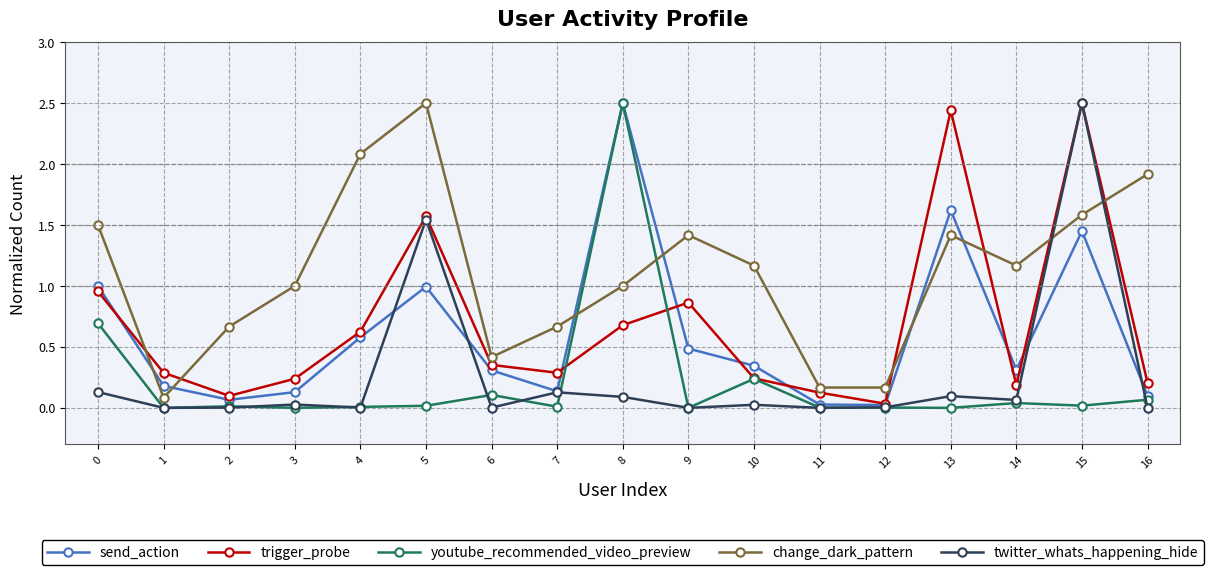

In trigger_probe, how many points are higher than both neighbors (excluding endpoints)?

4